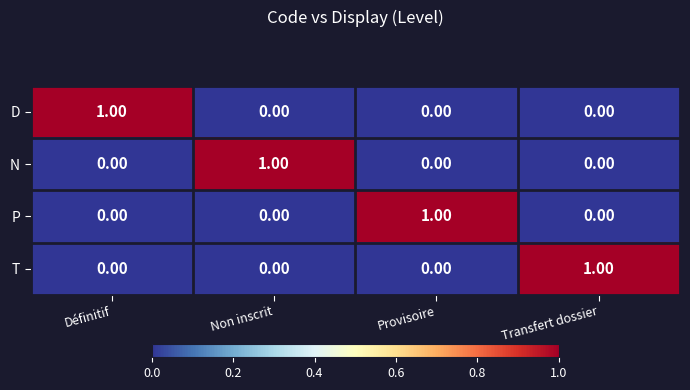

Which category has the highest value in the P series?

Provisoire